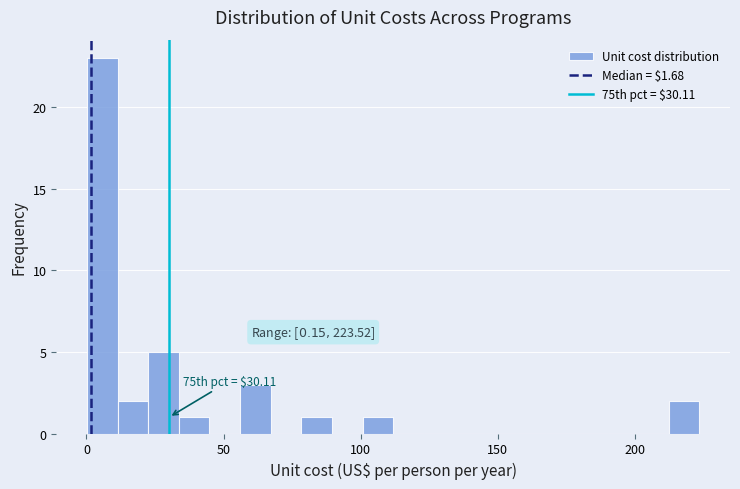

Read against the x-axis, roughly where is the centre of the tallest bar?

5